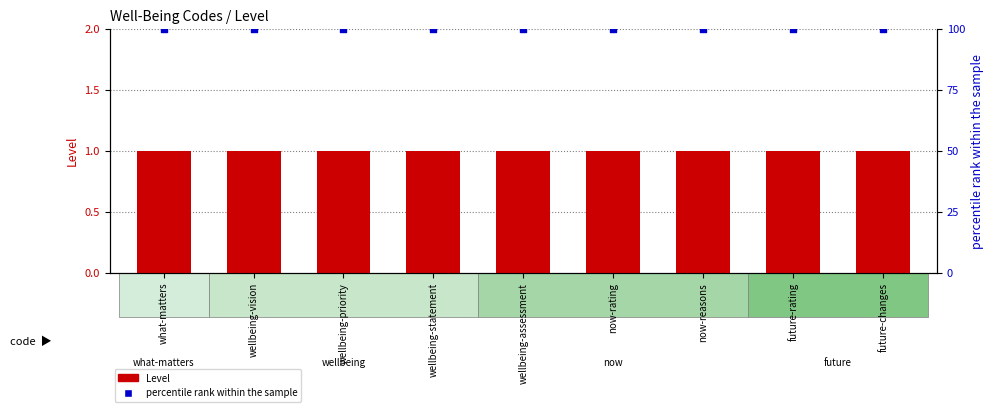

Which series reaches the maximum Y coordinate?

percentile rank within the sample